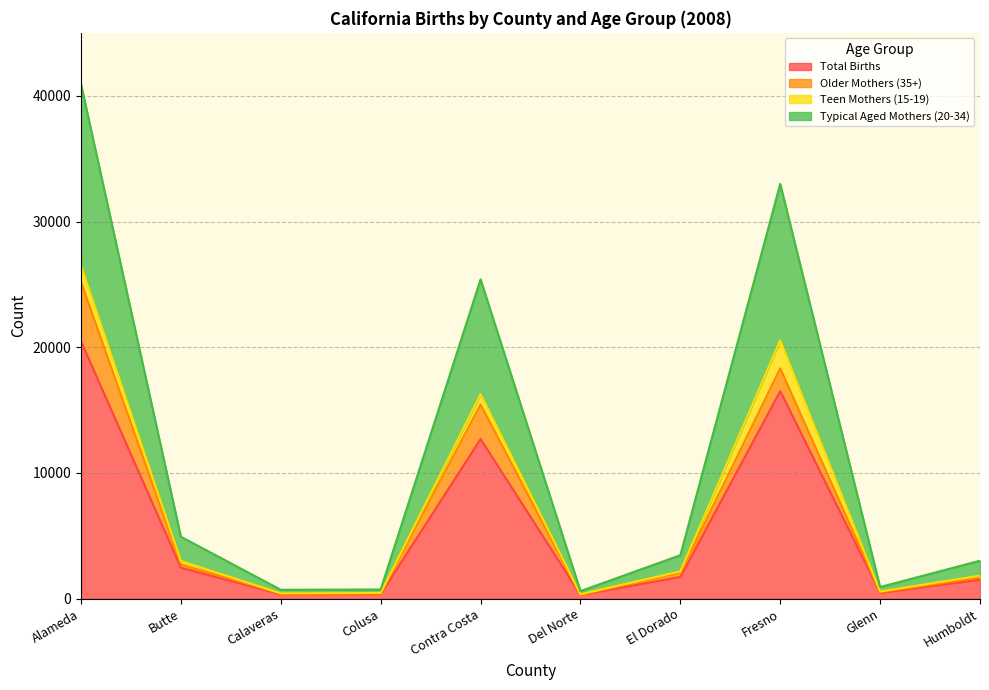

True or false: Total Births has a value of 151 at Colusa.

False